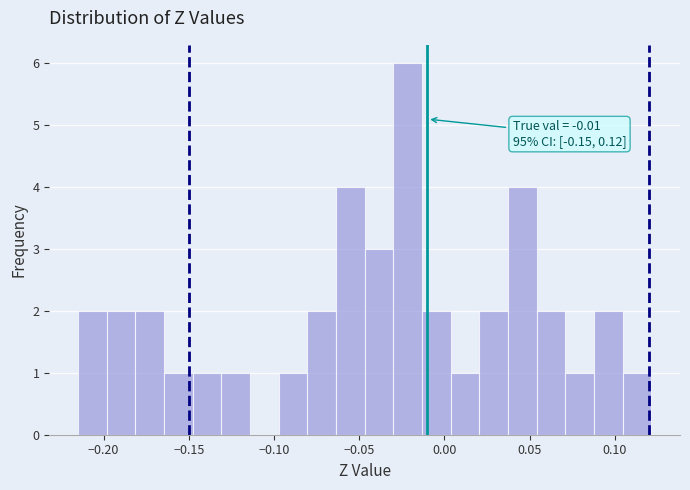

Around what value on the x-axis is the tallest bar? Give the approximate position of its centre, as read against the axis.

-0.020